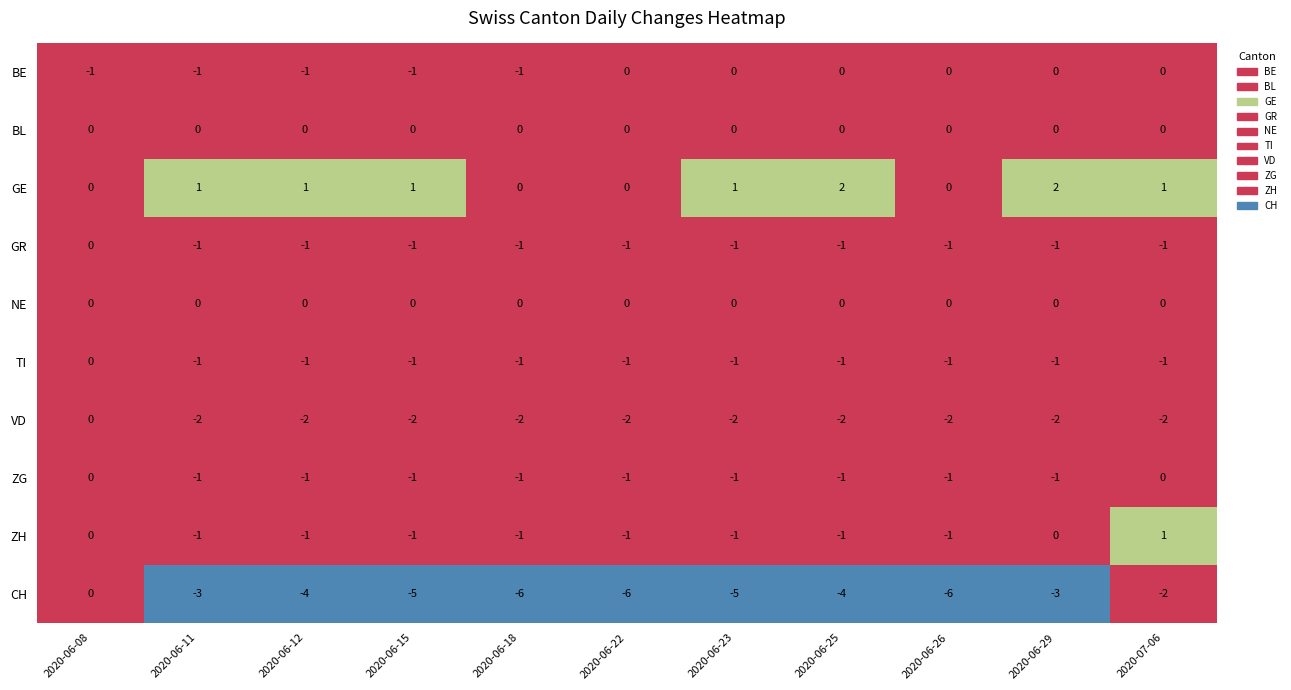

Which series changed the most between 2020-06-26 and 2020-07-06?

CH